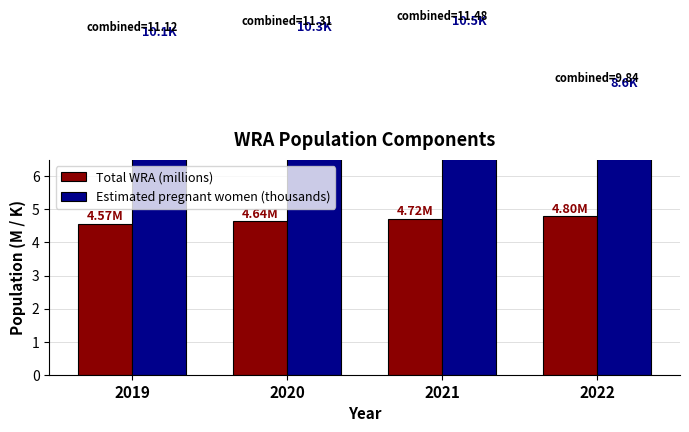

How many data points in Estimated pregnant women (thousands) are less than 10?

1